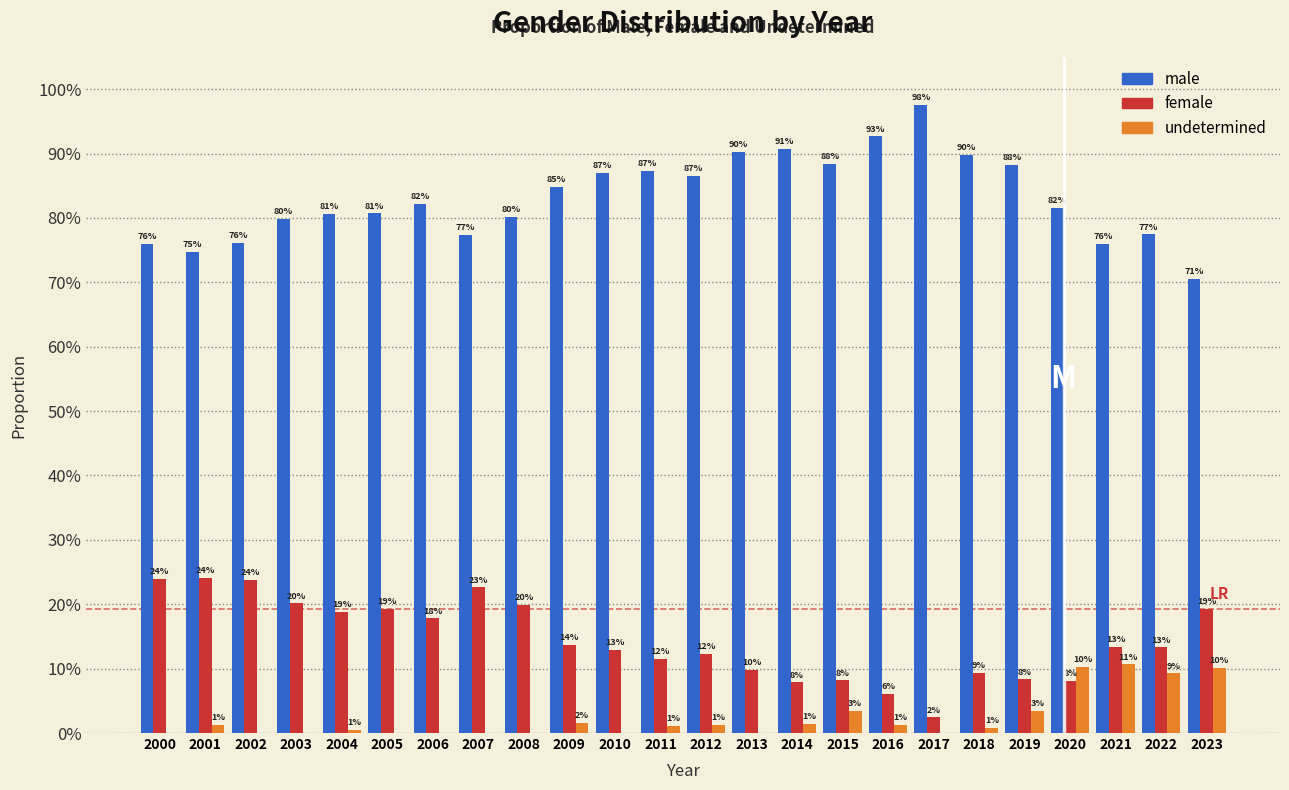

What are all the series names shown in the legend?

male, female, undetermined